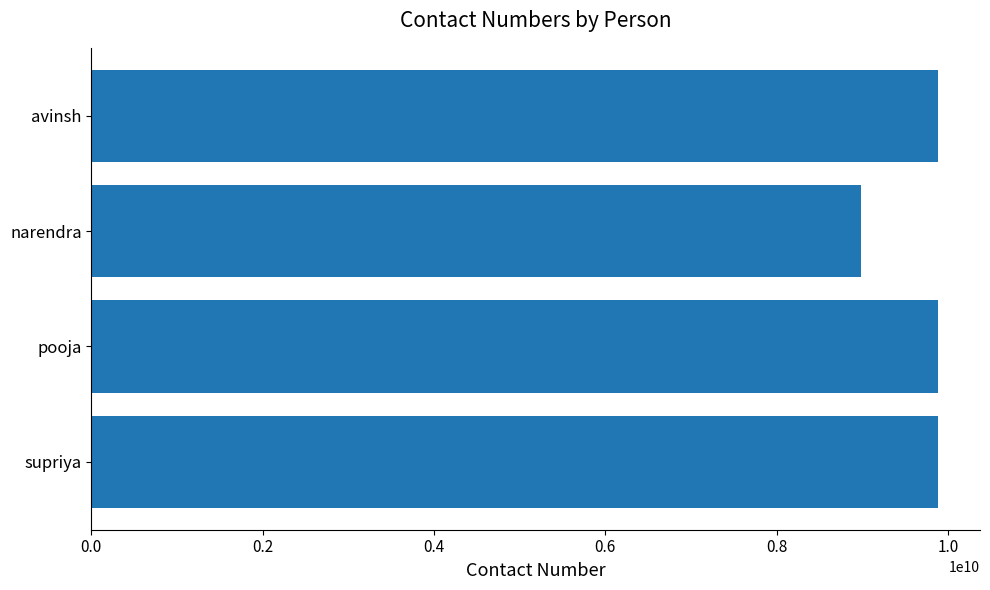

Between supriya and narendra, which is larger?

supriya